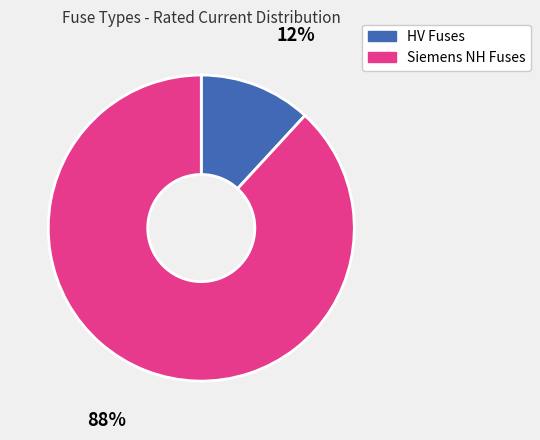

Rank the categories by value from highest to lowest.

88%, 12%